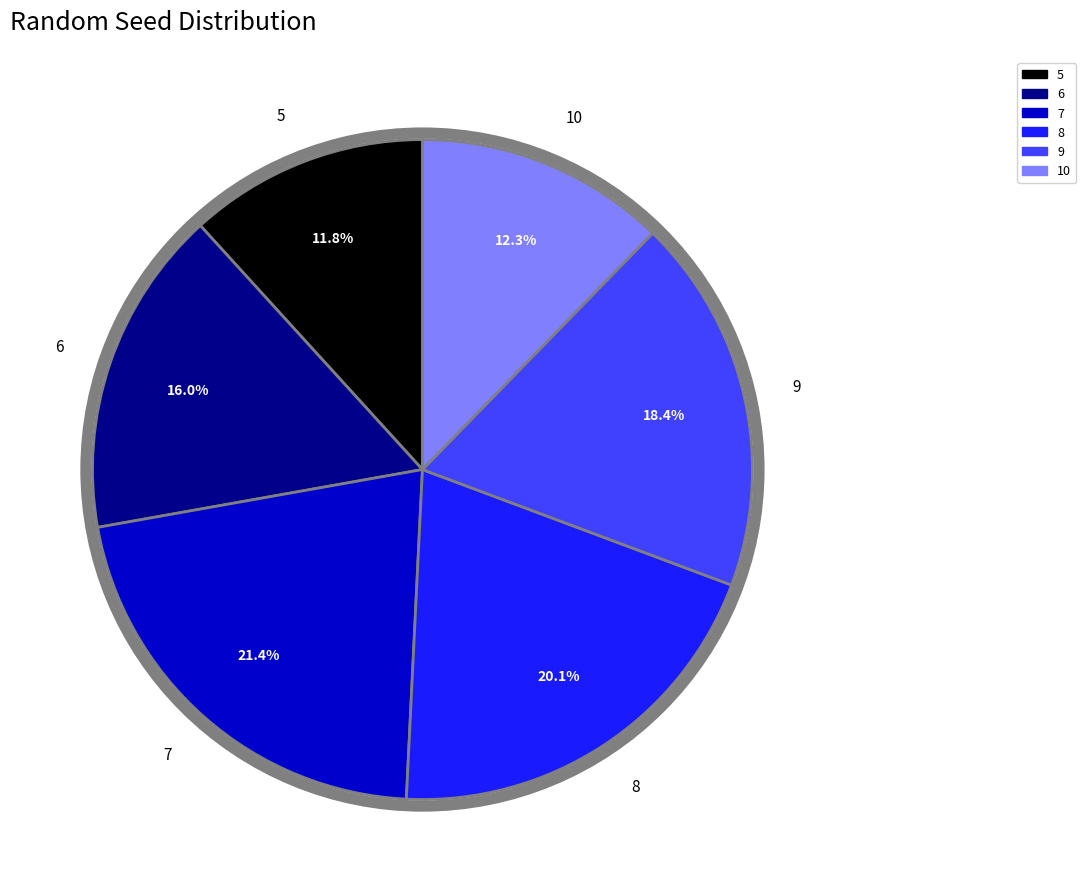

What is the total percentage of 8 and 10?

32.4%